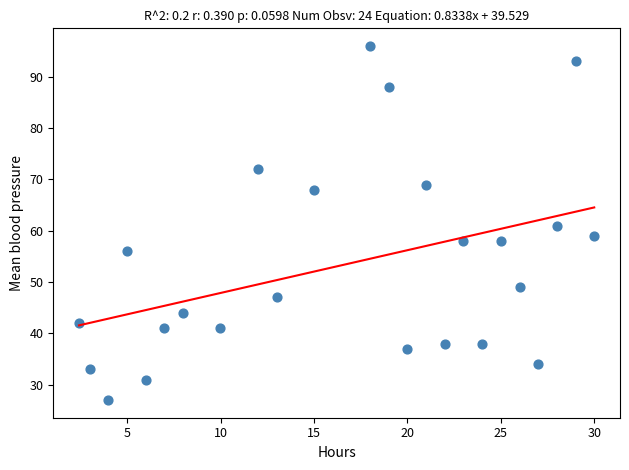

What is the range of Y values (max minus min)?

69